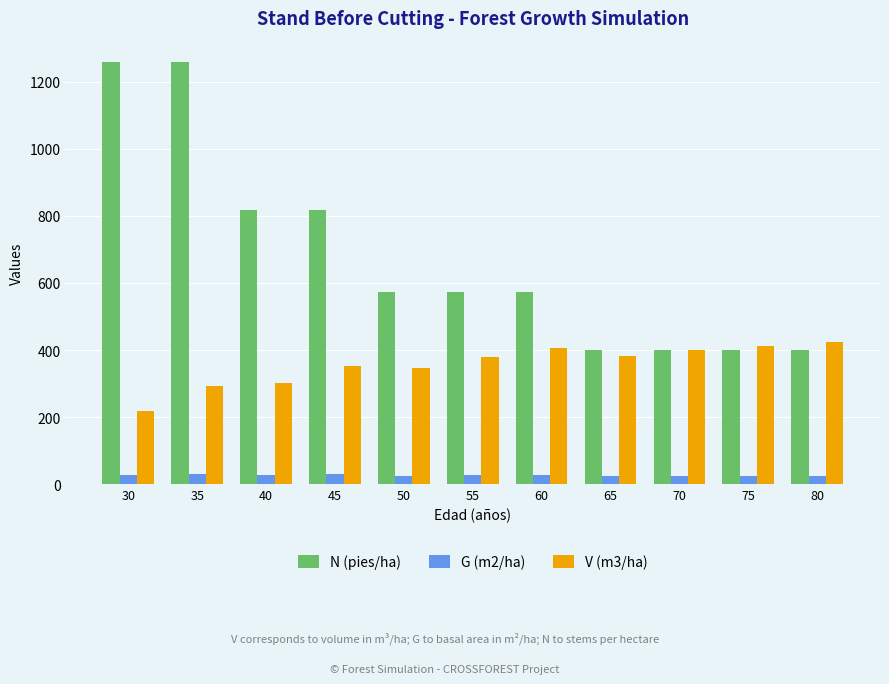

Is the value of G (m2/ha) at 40 greater than the value of N (pies/ha) at 60?

No